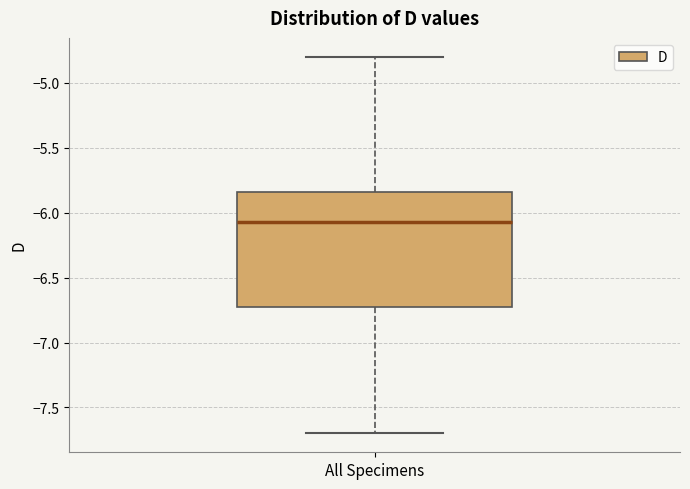

Transcribe this box plot: give where the median line is, the range the box spans, and where the two whiskers end, as read against the y-axis. The values are not printed on the chart, so give them approximately, as read against the axis.

median -6.05, box -6.70 to -5.85, whiskers -7.70 to -4.80